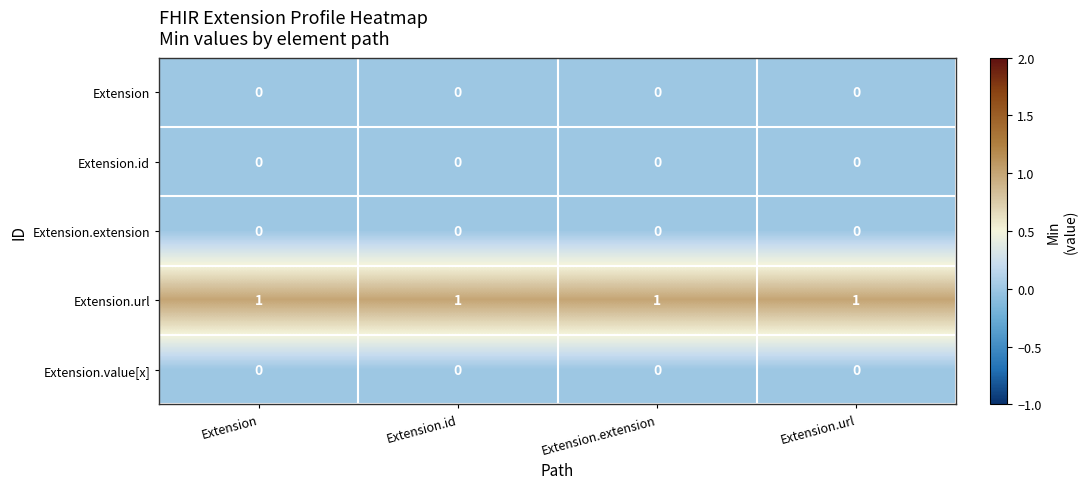

Which series has the largest total across all categories?

Extension.url